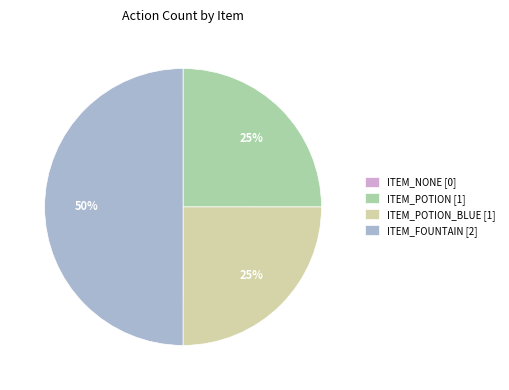

Between ITEM_POTION [1] and ITEM_FOUNTAIN [2], which is larger?

ITEM_FOUNTAIN [2]